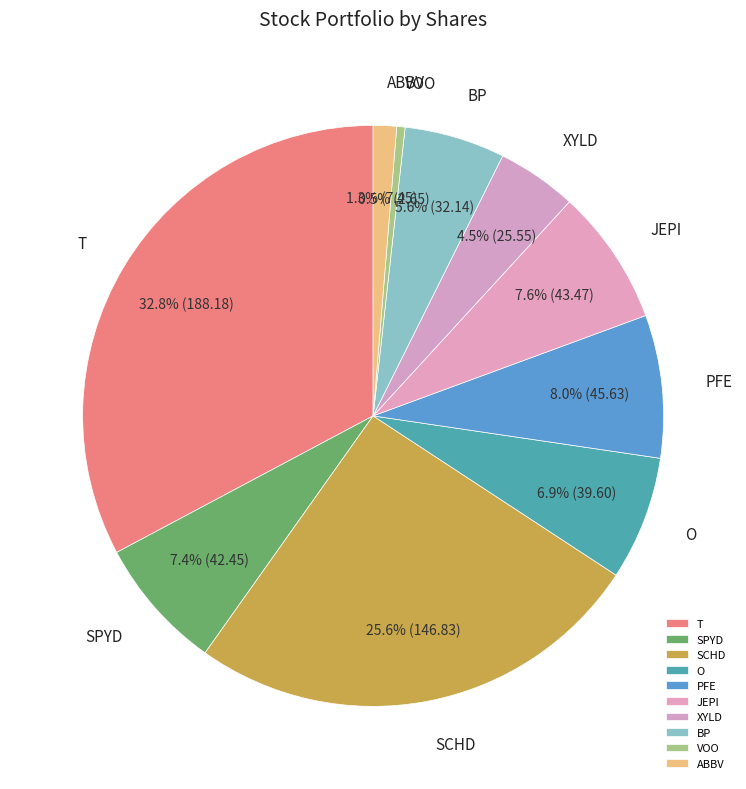

Approximately how many times larger is the value at BP compared to JEPI?

0.7